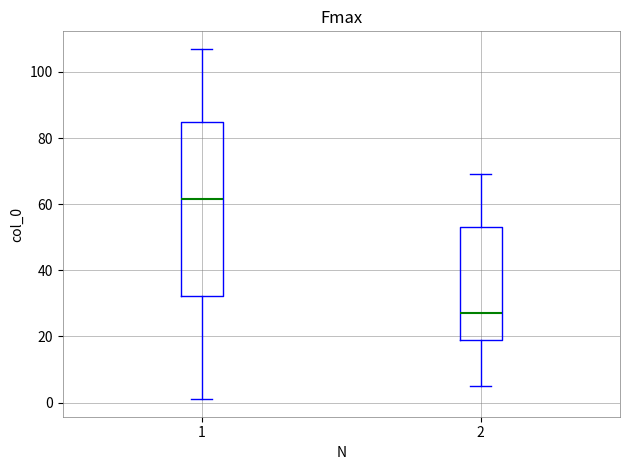

Which box has the lowest median line?

2